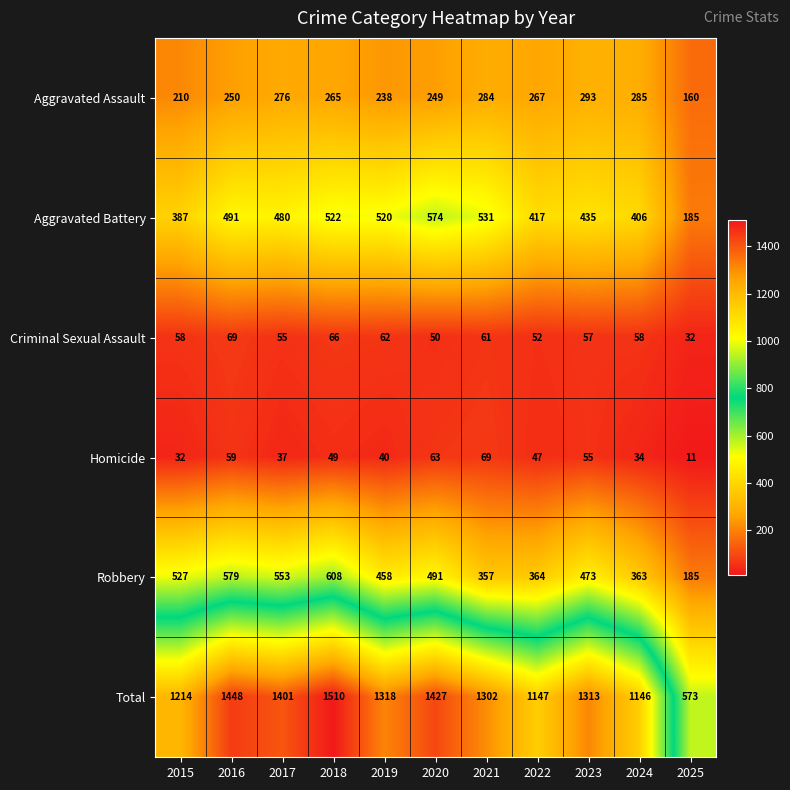

How many distinct data groups are displayed?

6